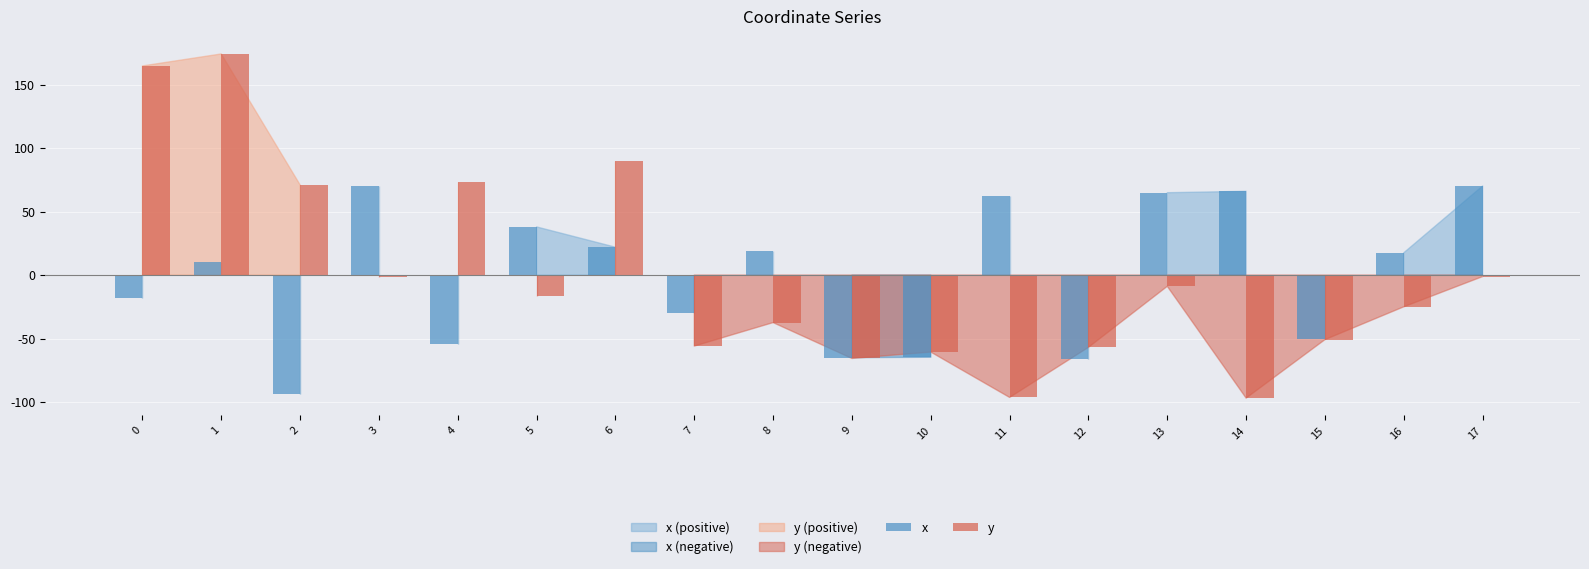

Does the chart contain stacked bars?

No